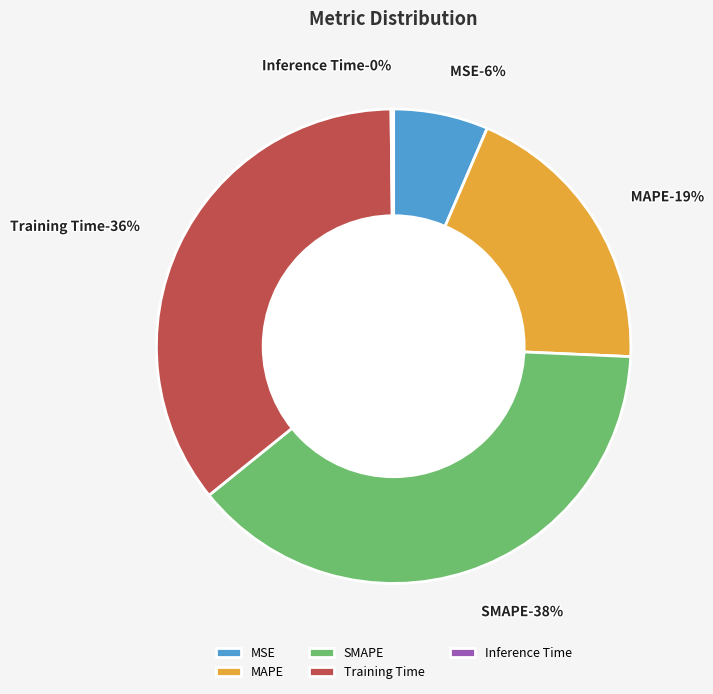

How many slices are in this pie chart?

5